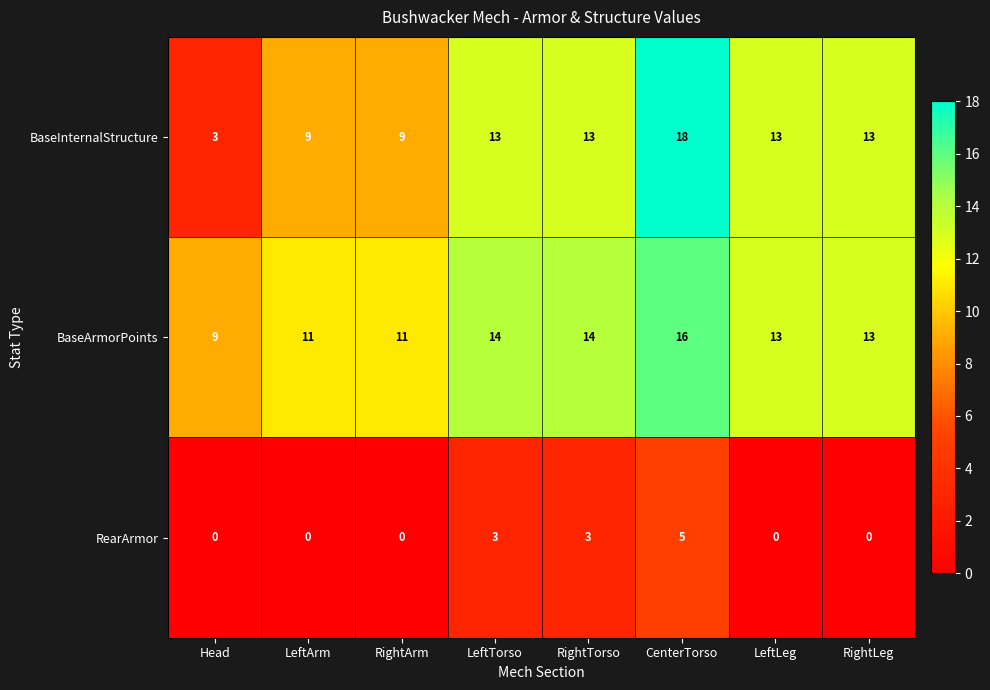

What is the spread (max minus min) of values at RightArm?

11